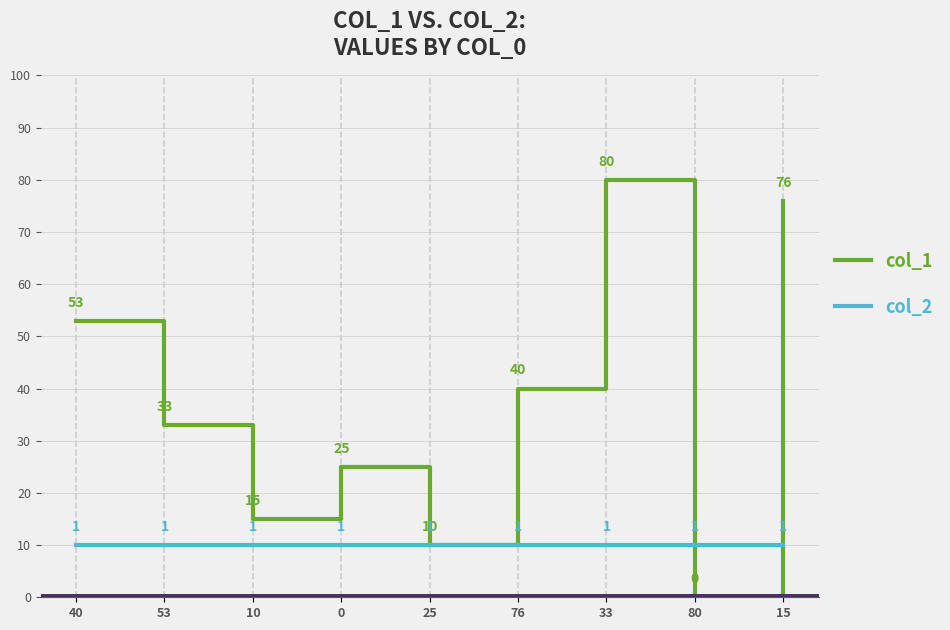

Is this an area chart (filled region under the line)?

No